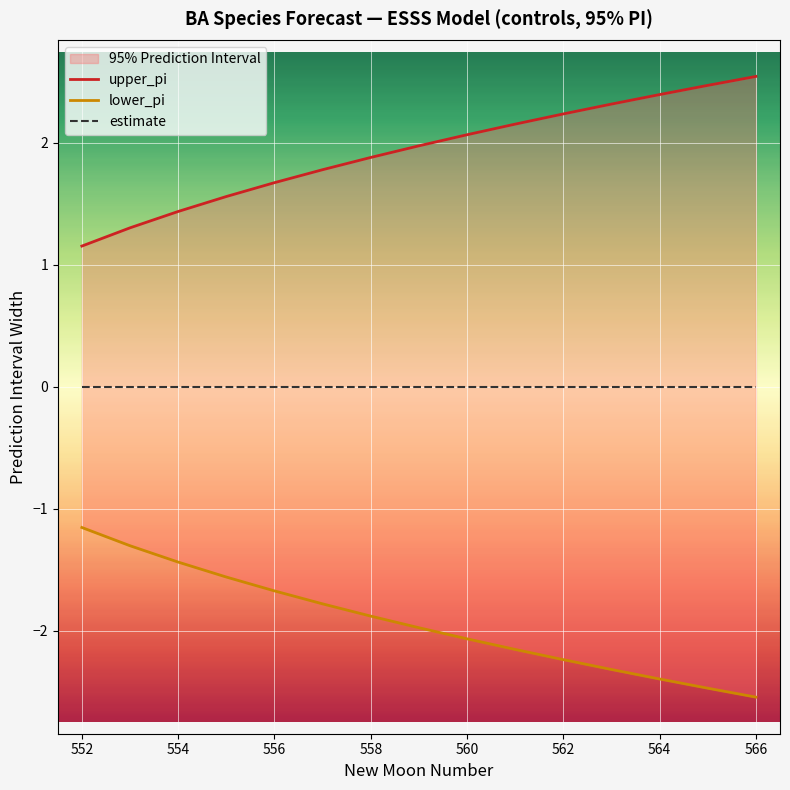

Rank the series by their maximum value, from highest to lowest.

upper_pi, estimate, lower_pi